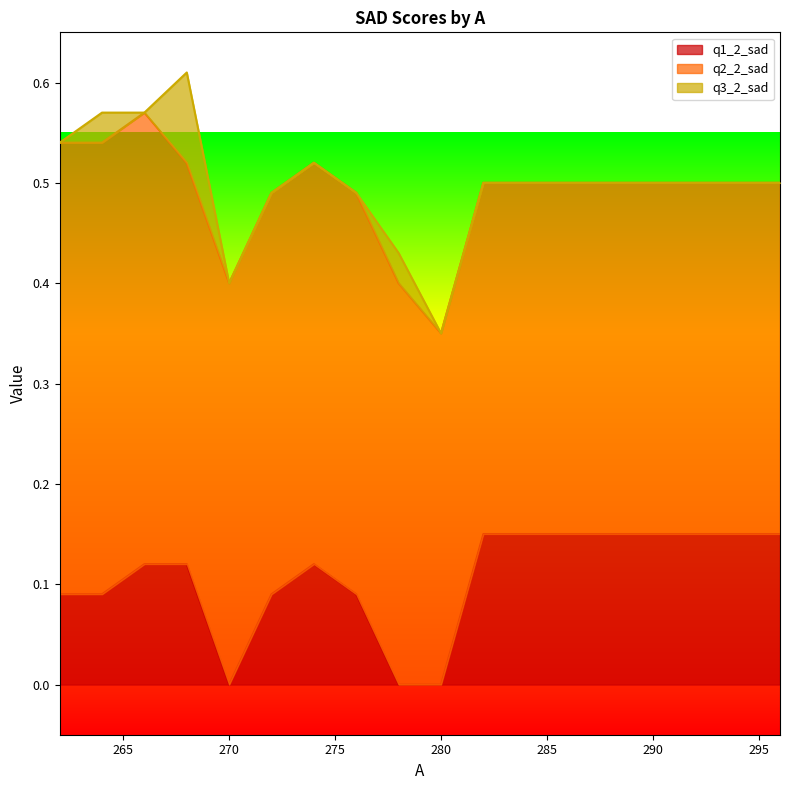

Which series has the largest total across all categories?

q2_2_sad